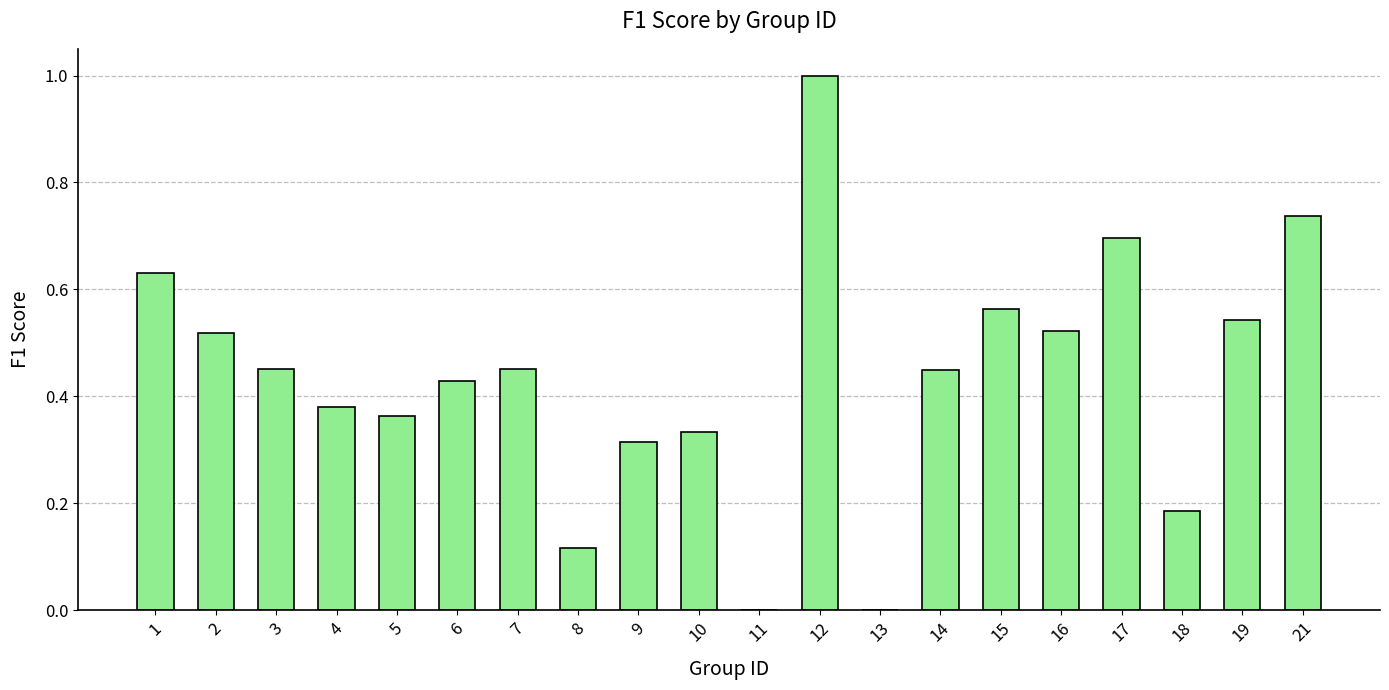

True or false: the data shows 0.7 at 16.

False